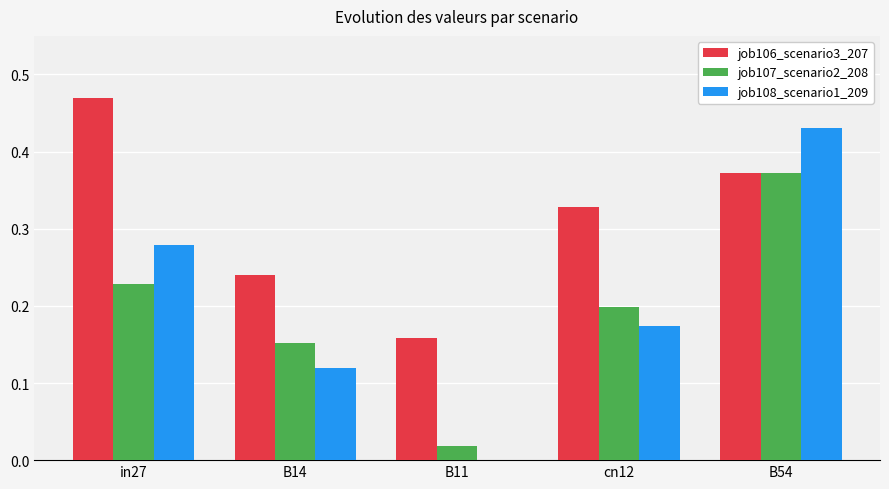

Which series changed the most between B14 and cn12?

job106_scenario3_207